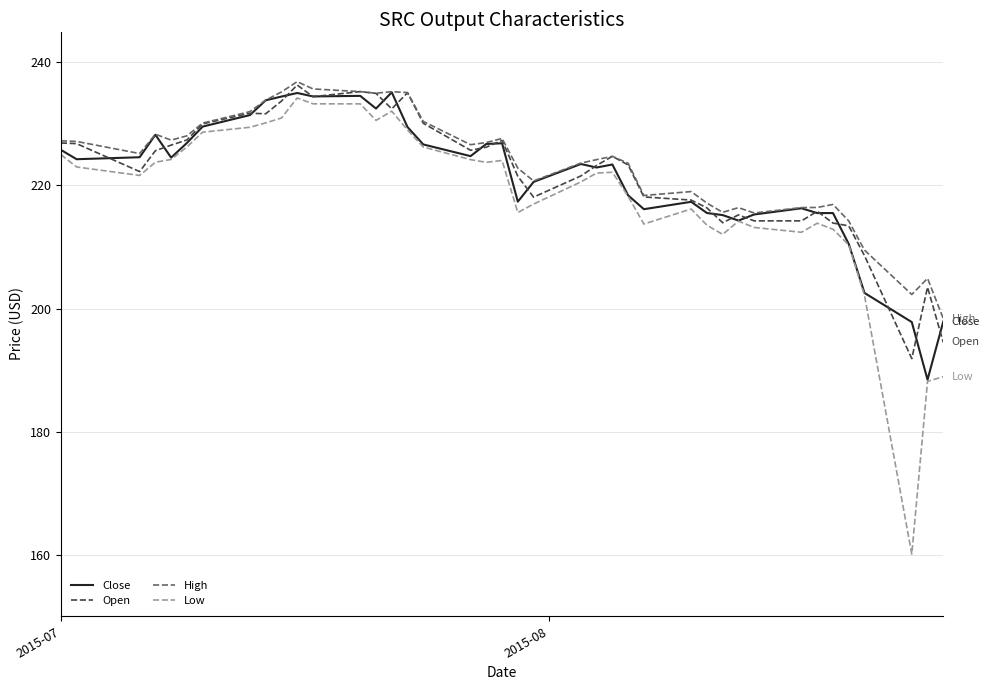

What is the difference between the second highest and minimum values in the Close series?

46.6